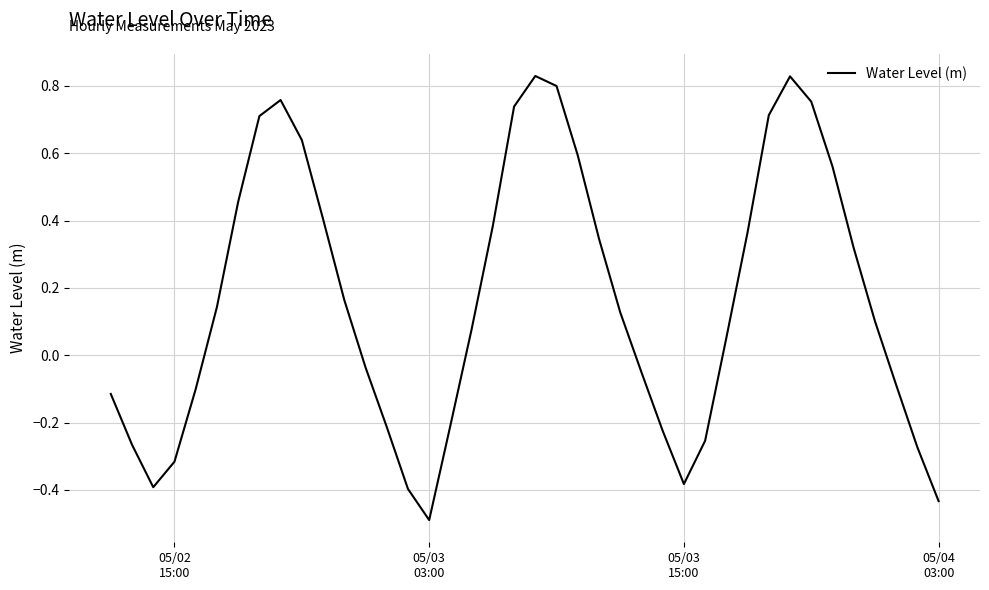

Count the number of categories in the chart.

40